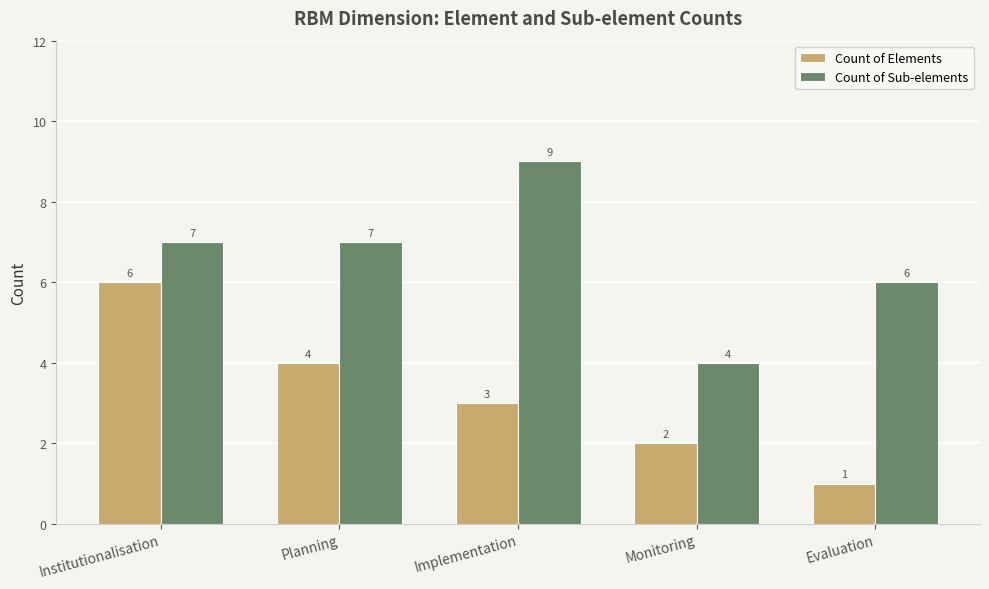

Reading left to right, extract all data points from this chart.

Count of Elements: 6	4	3	2	1
Count of Sub-elements: 7	7	9	4	6